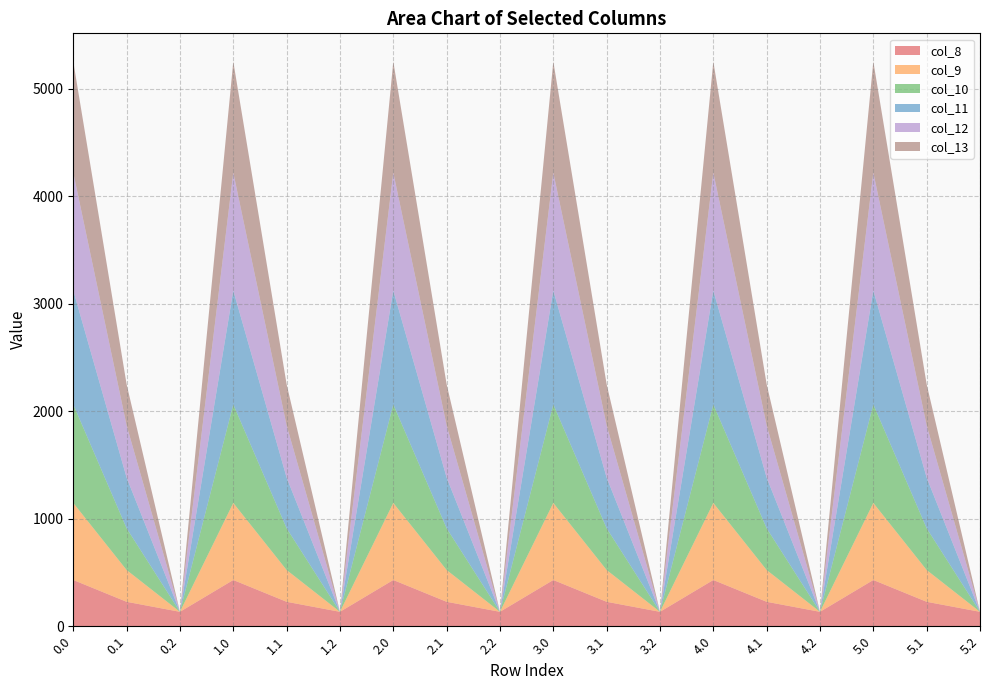

Reading left to right, transcribe all the data shown in this chart.

col_8: 0.0=430.3	0.1=227.5	0.2=134.2	1.0=430.3	1.1=227.5	1.2=134.2	2.0=430.3	2.1=227.5	2.2=134.2	3.0=430.3	3.1=227.5	3.2=134.2	4.0=430.3	4.1=227.5	4.2=134.2	5.0=430.3	5.1=227.5	5.2=134.2
col_9: 0.0=716.9	0.1=295.9	0.2=0.0	1.0=716.9	1.1=295.9	1.2=0.0	2.0=716.9	2.1=295.9	2.2=0.0	3.0=716.9	3.1=295.9	3.2=0.0	4.0=716.9	4.1=295.9	4.2=0.0	5.0=716.9	5.1=295.9	5.2=0.0
col_10: 0.0=916.2	0.1=388.1	0.2=0.0	1.0=916.2	1.1=388.1	1.2=0.0	2.0=916.2	2.1=388.1	2.2=0.0	3.0=916.2	3.1=388.1	3.2=0.0	4.0=916.2	4.1=388.1	4.2=0.0	5.0=916.2	5.1=388.1	5.2=0.0
col_11: 0.0=1060.3	0.1=471.7	0.2=0.0	1.0=1060.3	1.1=471.7	1.2=0.0	2.0=1060.3	2.1=471.7	2.2=0.0	3.0=1060.3	3.1=471.7	3.2=0.0	4.0=1060.3	4.1=471.7	4.2=0.0	5.0=1060.3	5.1=471.7	5.2=0.0
col_12: 0.0=1096.7	0.1=485.4	0.2=0.0	1.0=1096.7	1.1=485.4	1.2=0.0	2.0=1096.7	2.1=485.4	2.2=0.0	3.0=1096.7	3.1=485.4	3.2=0.0	4.0=1096.7	4.1=485.4	4.2=0.0	5.0=1096.7	5.1=485.4	5.2=0.0
col_13: 0.0=1032.9	0.1=382.7	0.2=0.0	1.0=1032.9	1.1=382.7	1.2=0.0	2.0=1032.9	2.1=382.7	2.2=0.0	3.0=1032.9	3.1=382.7	3.2=0.0	4.0=1032.9	4.1=382.7	4.2=0.0	5.0=1032.9	5.1=382.7	5.2=0.0